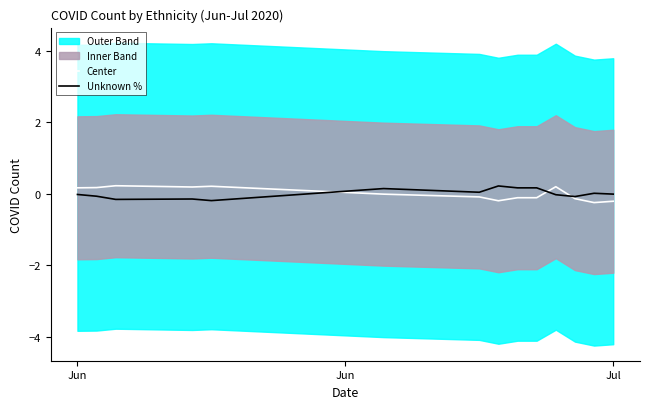

What is the lowest value of the Center series?

-0.3